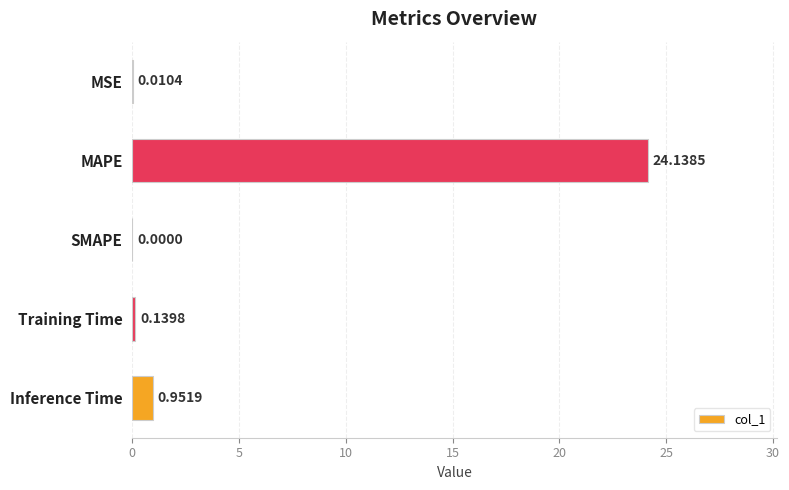

How many distinct data groups are displayed?

1